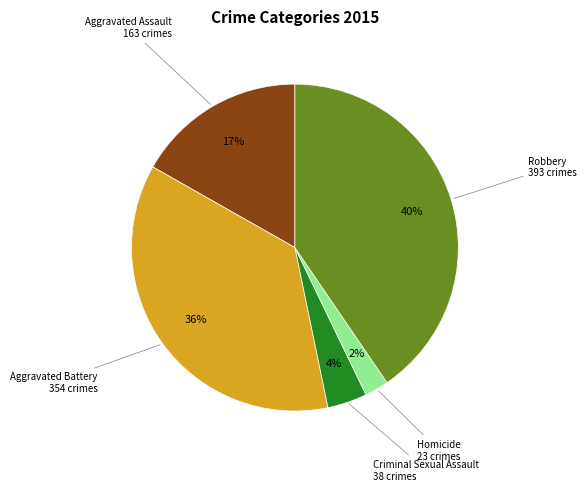

Count the number of slices in the pie.

5